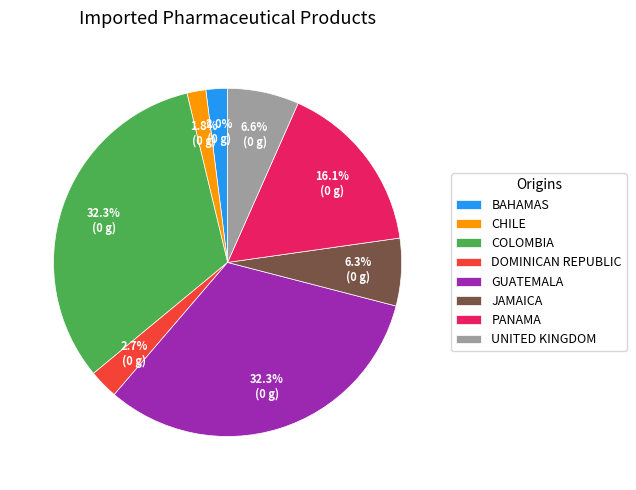

Do GUATEMALA and CHILE together represent more than half of the pie?

No